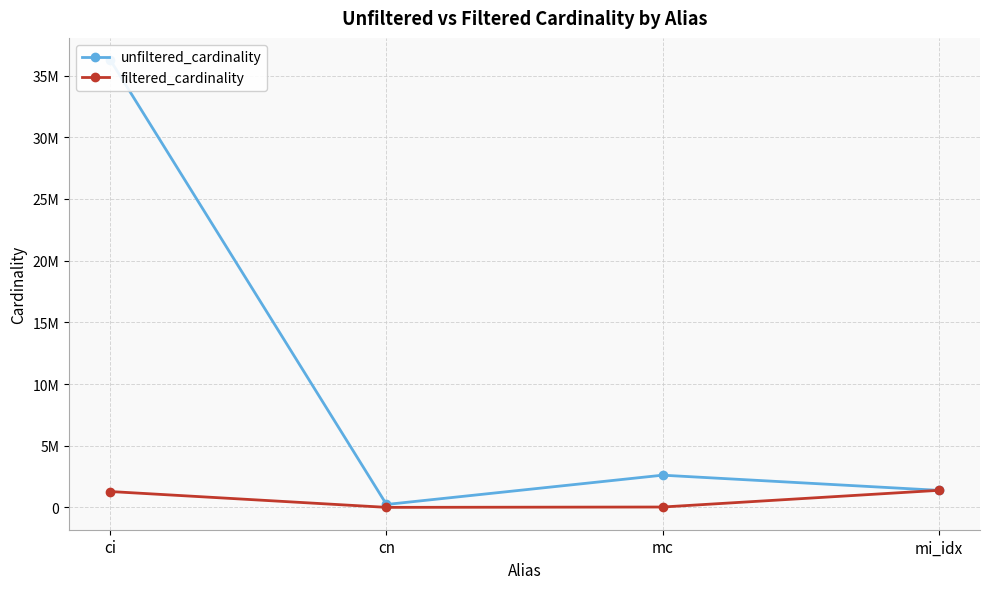

What is the difference between the second highest and second lowest values in the unfiltered_cardinality series?

1229094